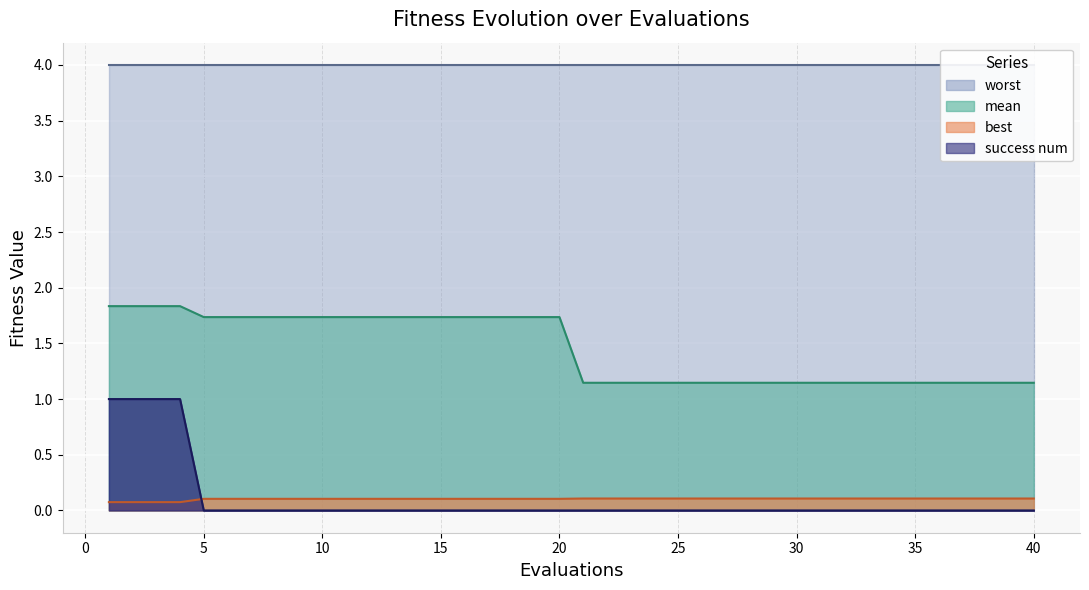

How many categories are shown in the chart?

40